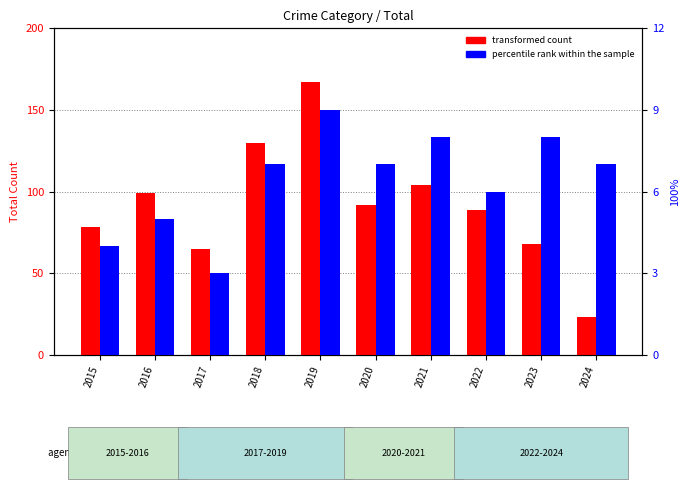

Reading right to left, what are all the values shown in this chart?

transformed count: 2024=23	2023=68	2022=89	2021=104	2020=92	2019=167	2018=130	2017=65	2016=99	2015=78
percentile rank within the sample: 2024=7	2023=8	2022=6	2021=8	2020=7	2019=9	2018=7	2017=3	2016=5	2015=4